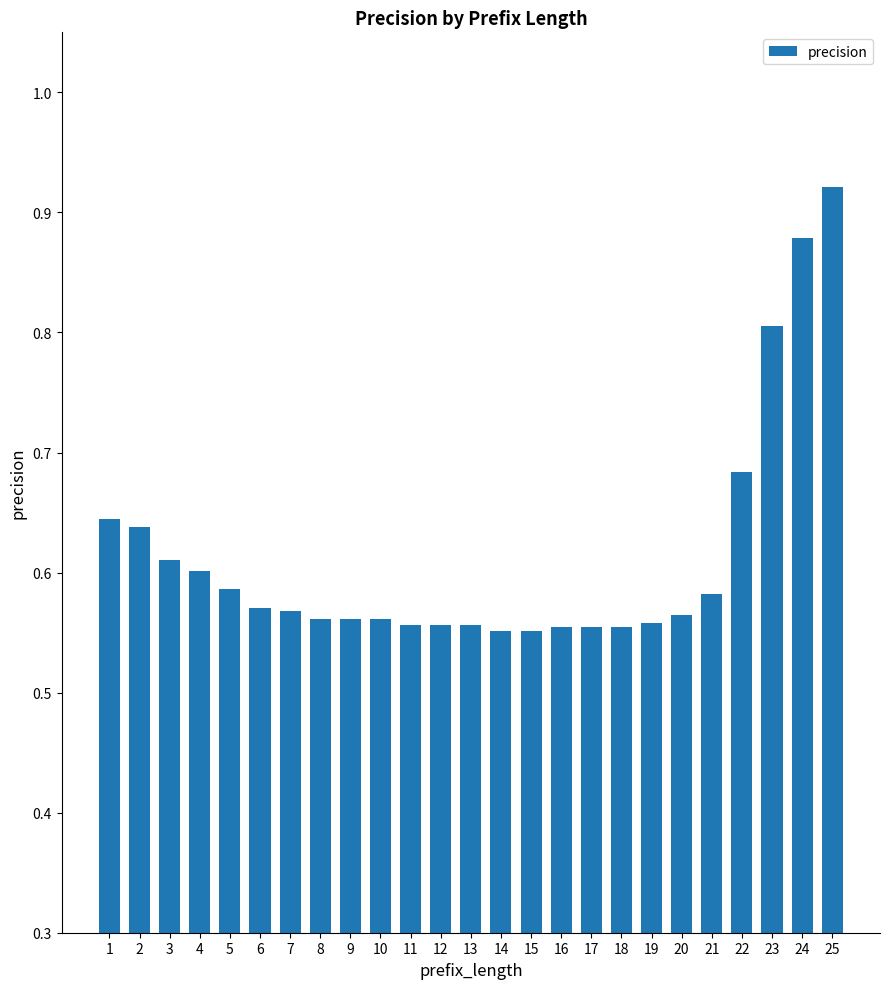

The value at 16 is 0.6. True or false?

True